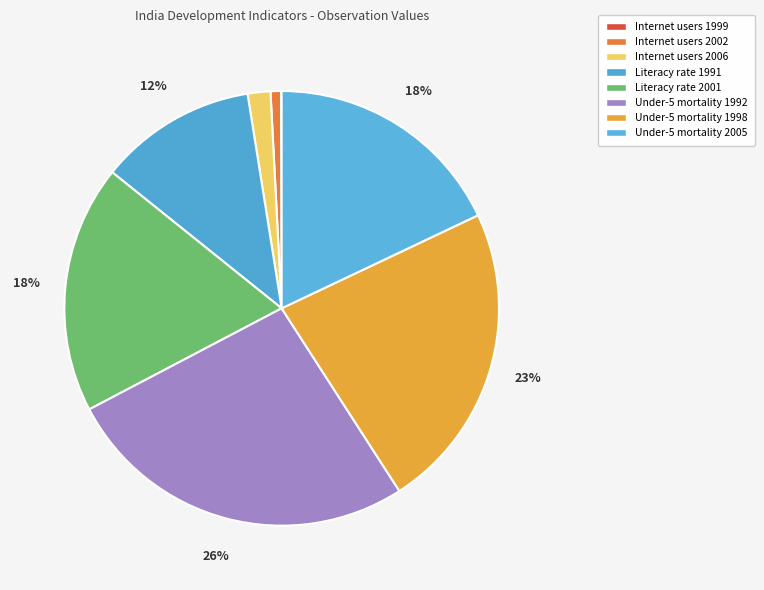

How many segments does this pie chart have?

8